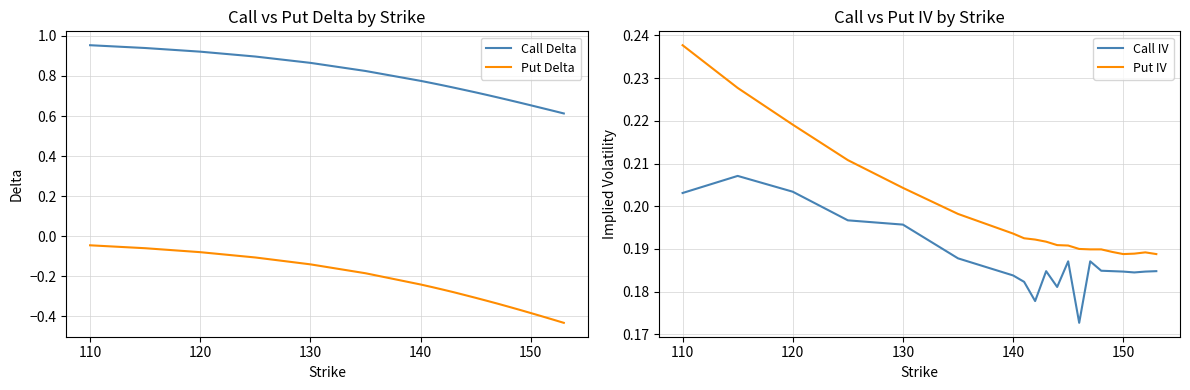

True or false: Call Delta and Put Delta intersect in this chart.

False